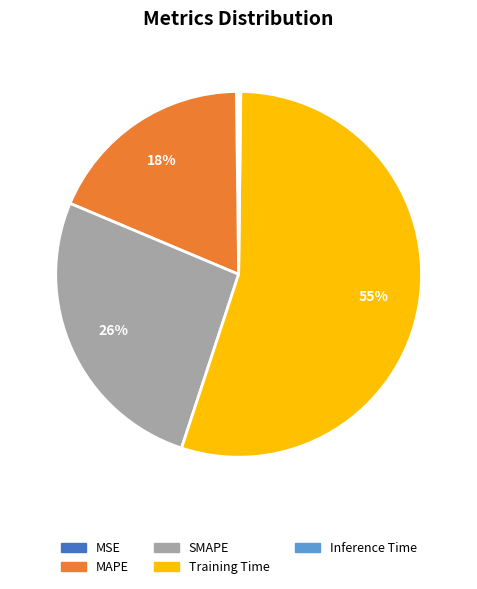

True or false: MAPE accounts for 28% of the total.

False